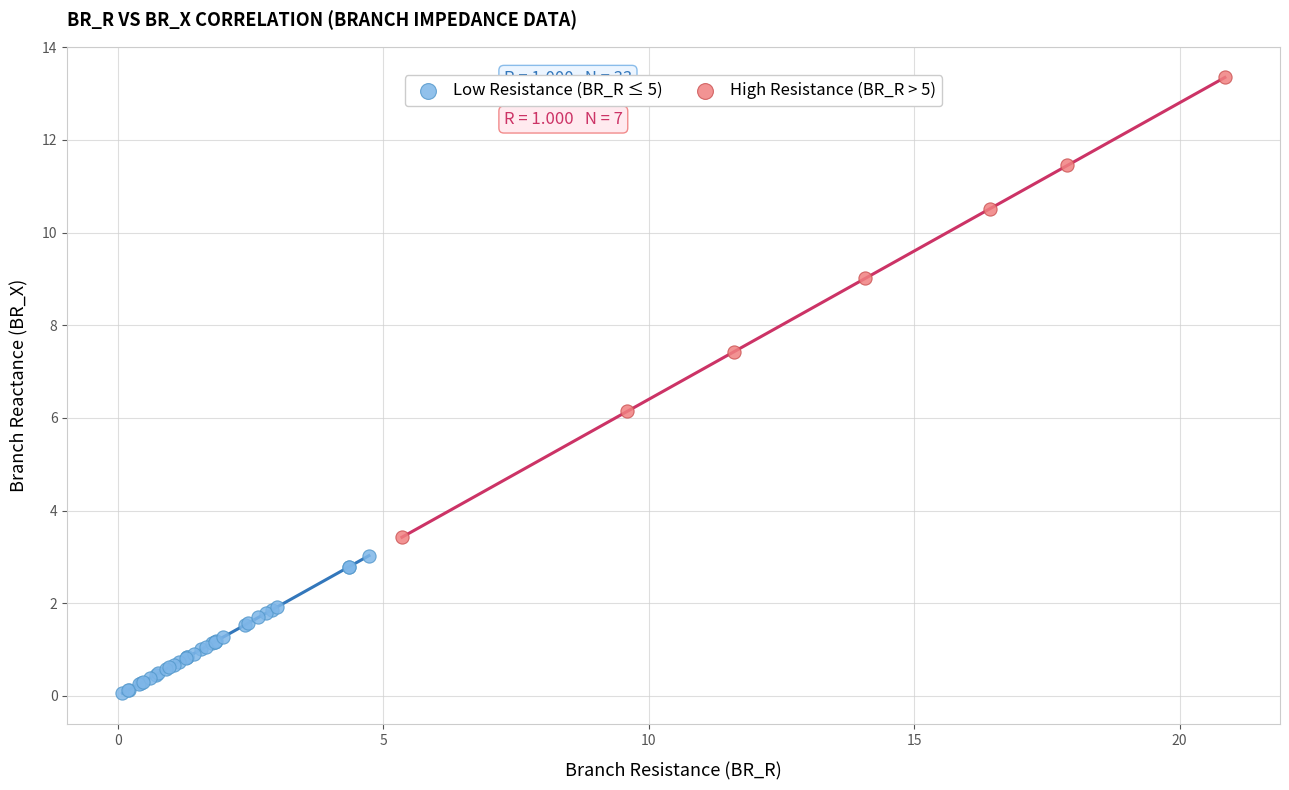

Which series has the widest spread of Y values?

High Resistance (BR_R > 5)